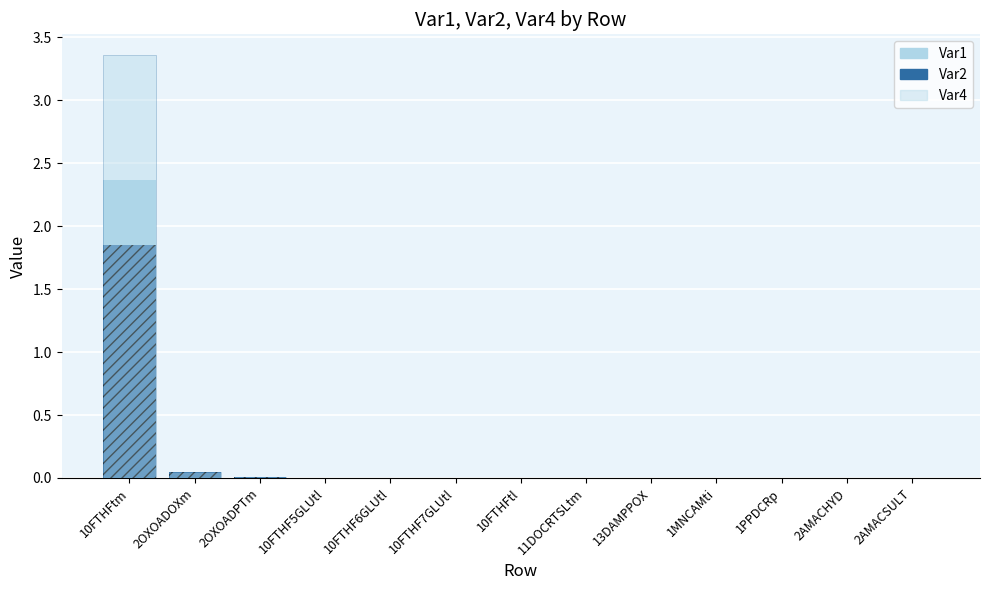

Between 2AMACSULT and 10FTHFtm, which is larger?

10FTHFtm